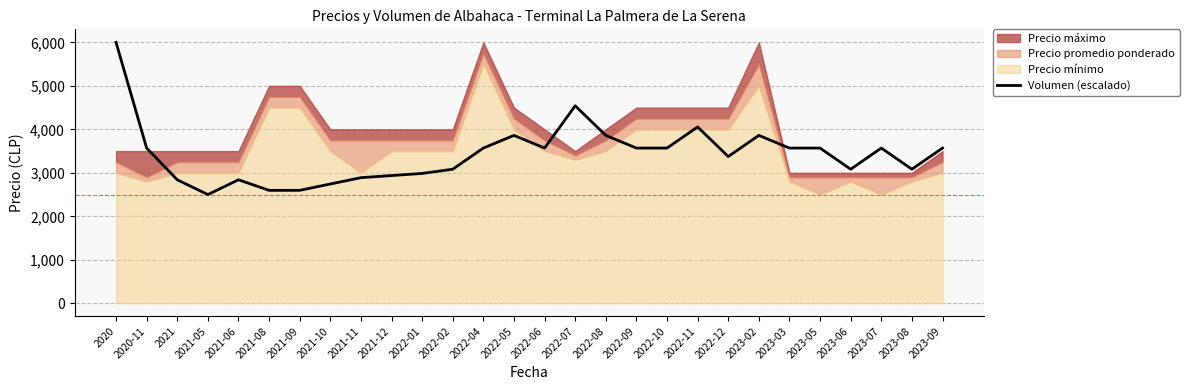

Which label corresponds to the smallest value in the chart?

2021-05